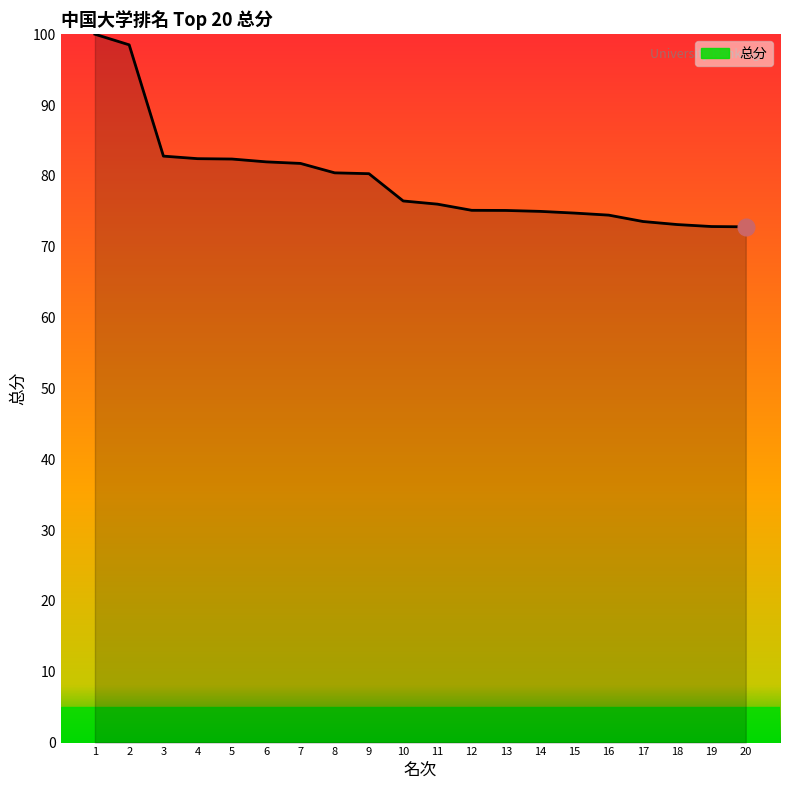

What is the difference between the values at 1 and 11?

24.0